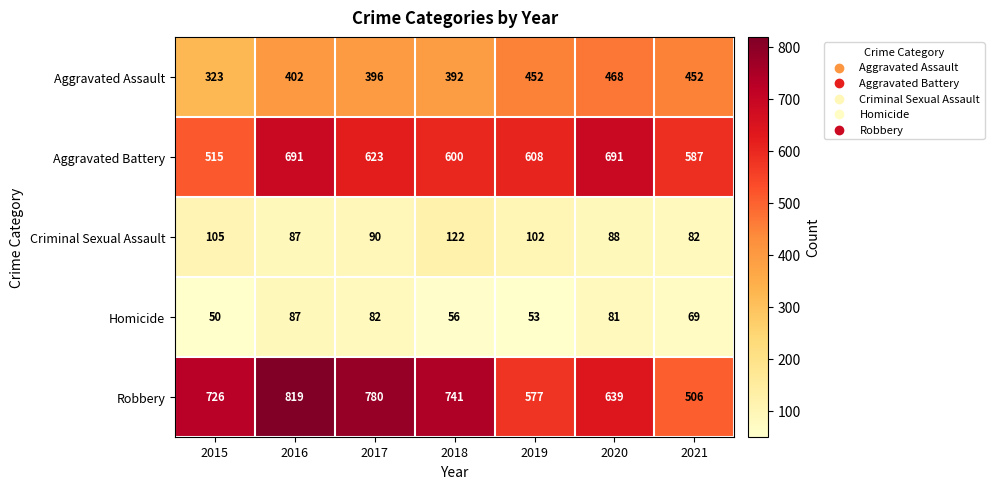

Which series has the largest total across all categories?

Robbery